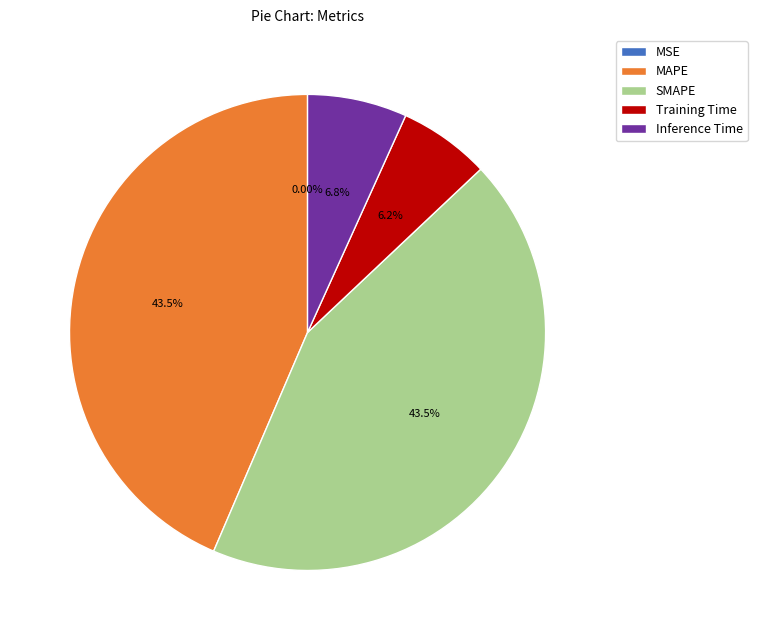

To the nearest percent, what portion does Training Time represent?

6%